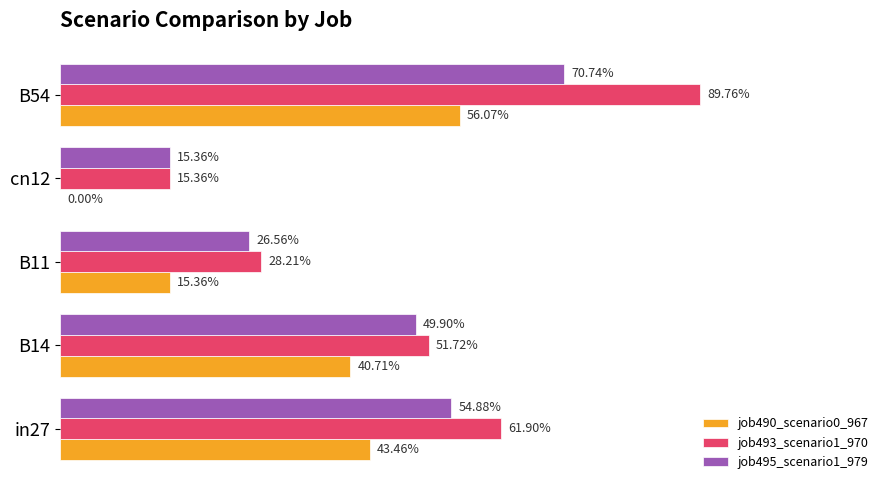

List the series in order of their overall mean, lowest first.

job490_scenario0_967, job495_scenario1_979, job493_scenario1_970